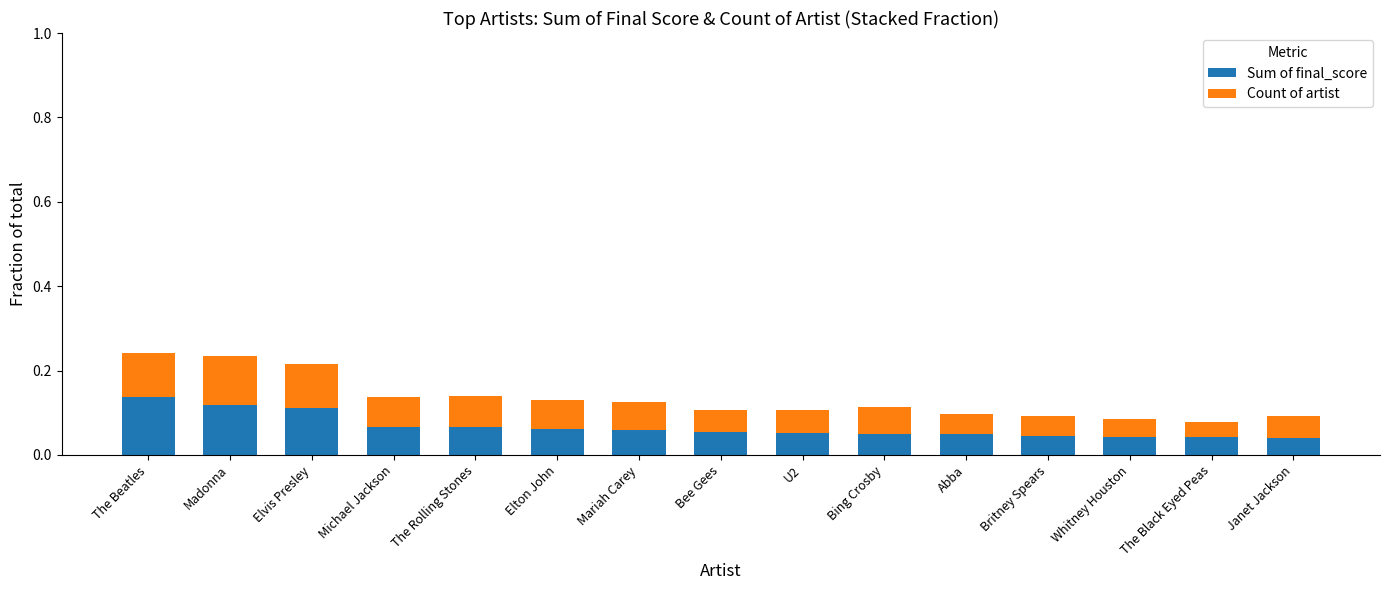

Is it true that Sum of final_score equals 0.1 at Elvis Presley?

True